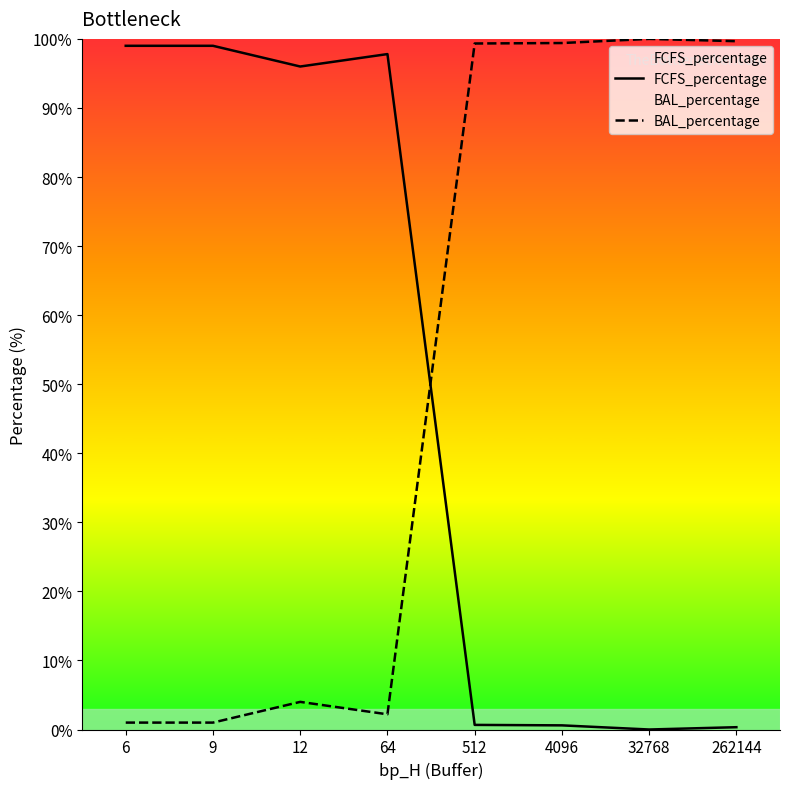

How many positive values does the FCFS_percentage series have?

7